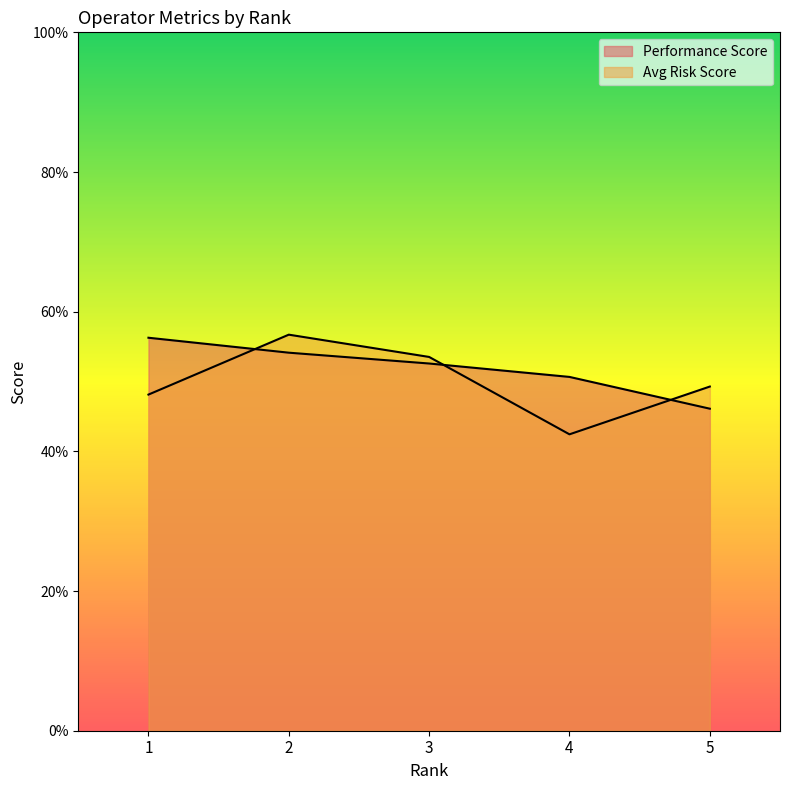

How many distinct data groups are displayed?

2